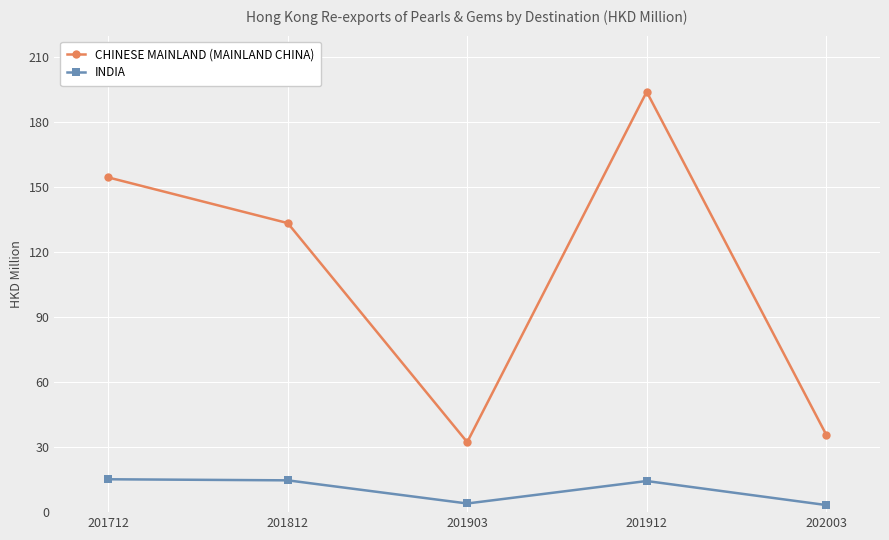

Count the number of data series in this chart.

2